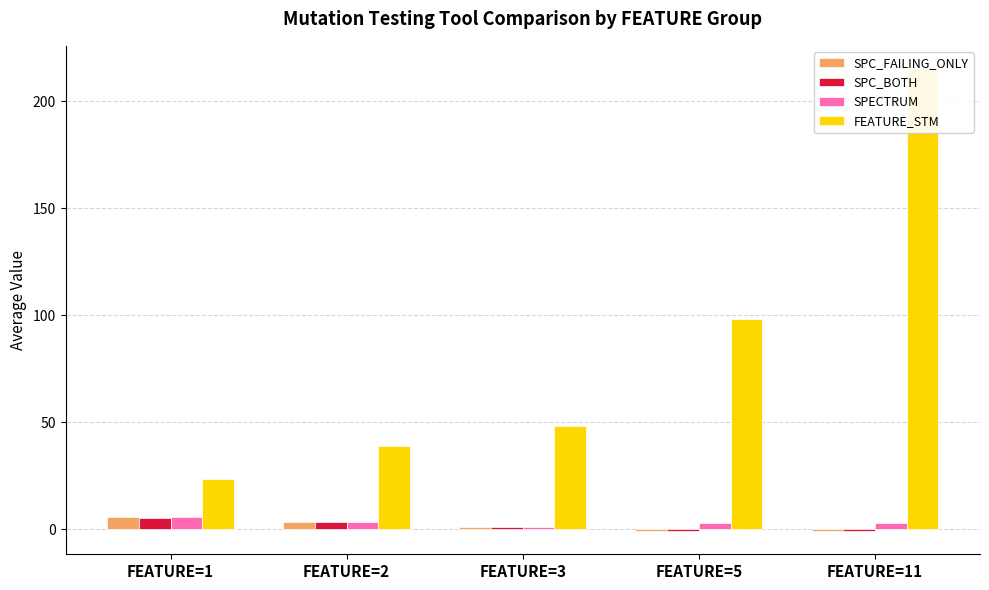

What is the spread (max minus min) of values at FEATURE=2?

35.7